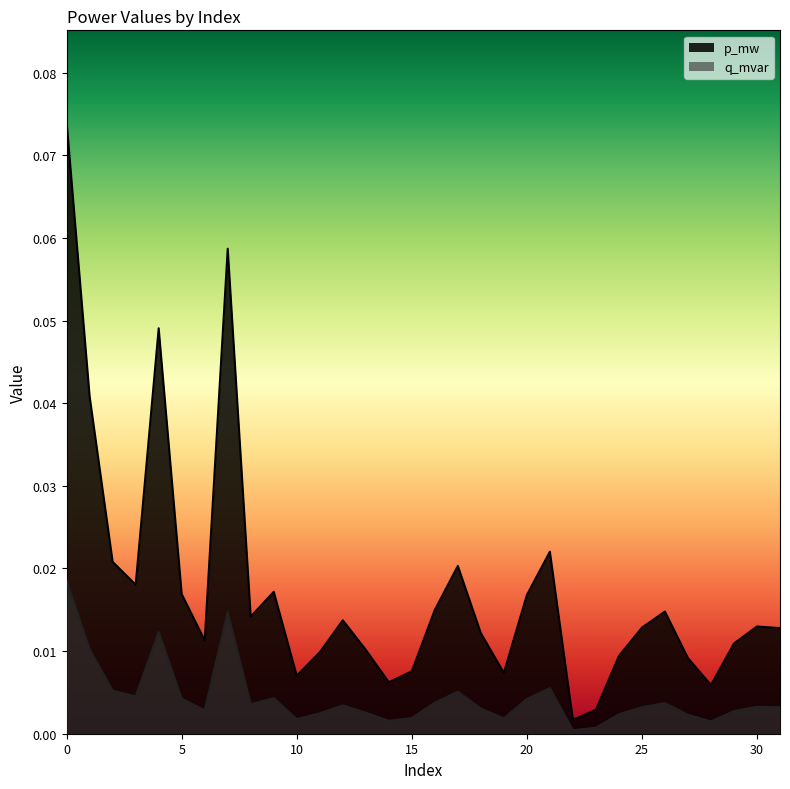

In q_mvar, how many points are higher than both neighbors (excluding endpoints)?

8